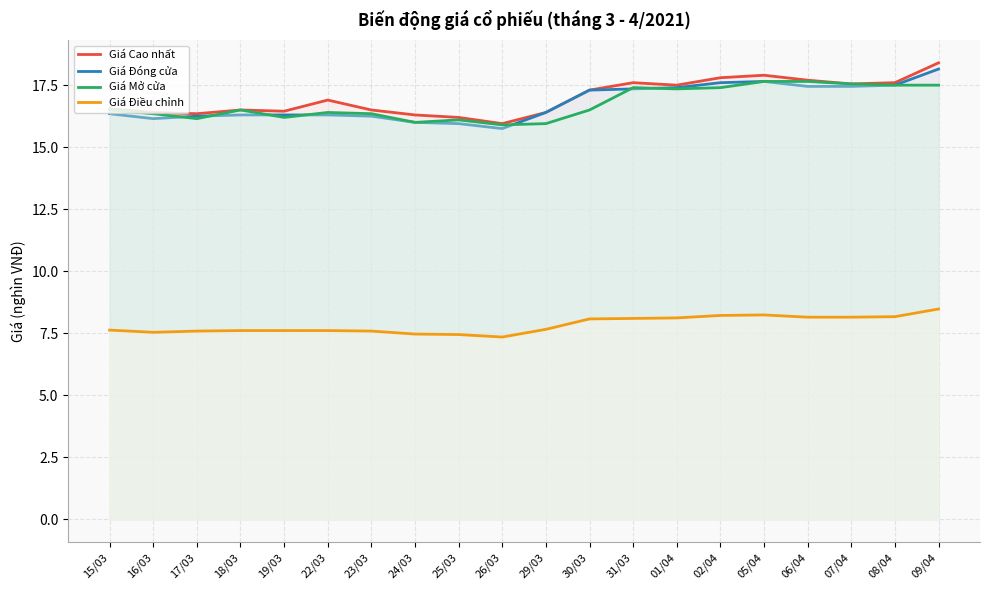

Reading left to right, what are all the values shown in this chart?

Giá Cao nhất: 16.6	16.4	16.4	16.5	16.4	16.9	16.5	16.3	16.2	15.9	16.4	17.3	17.6	17.5	17.8	17.9	17.7	17.6	17.6	18.4
Giá Đóng cửa: 16.4	16.1	16.2	16.3	16.3	16.3	16.2	16.0	15.9	15.8	16.4	17.3	17.4	17.4	17.6	17.6	17.4	17.4	17.5	18.1
Giá Mở cửa: 16.5	16.4	16.1	16.5	16.2	16.4	16.4	16.0	16.1	15.9	15.9	16.5	17.4	17.4	17.4	17.6	17.6	17.6	17.5	17.5
Giá Điều chỉnh: 7.6	7.5	7.6	7.6	7.6	7.6	7.6	7.5	7.5	7.3	7.7	8.1	8.1	8.1	8.2	8.2	8.2	8.2	8.2	8.5